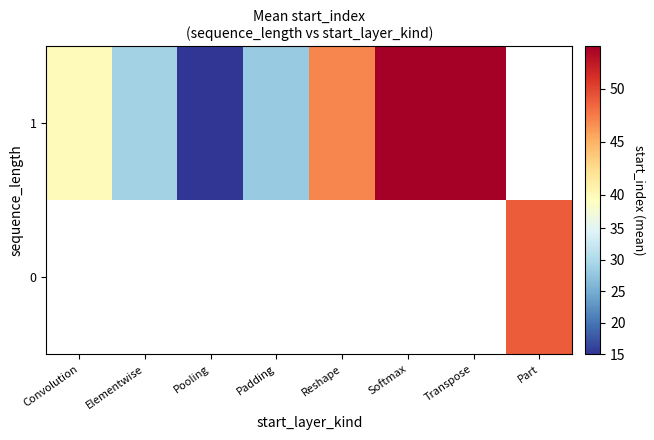

Rank the series by their average value, from highest to lowest.

0, 1